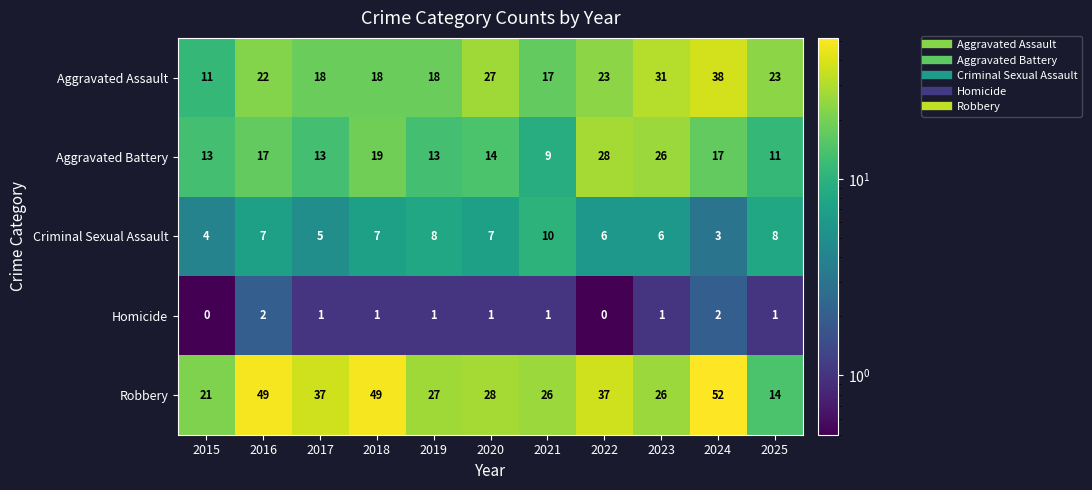

What is the sum of all Homicide values?

11